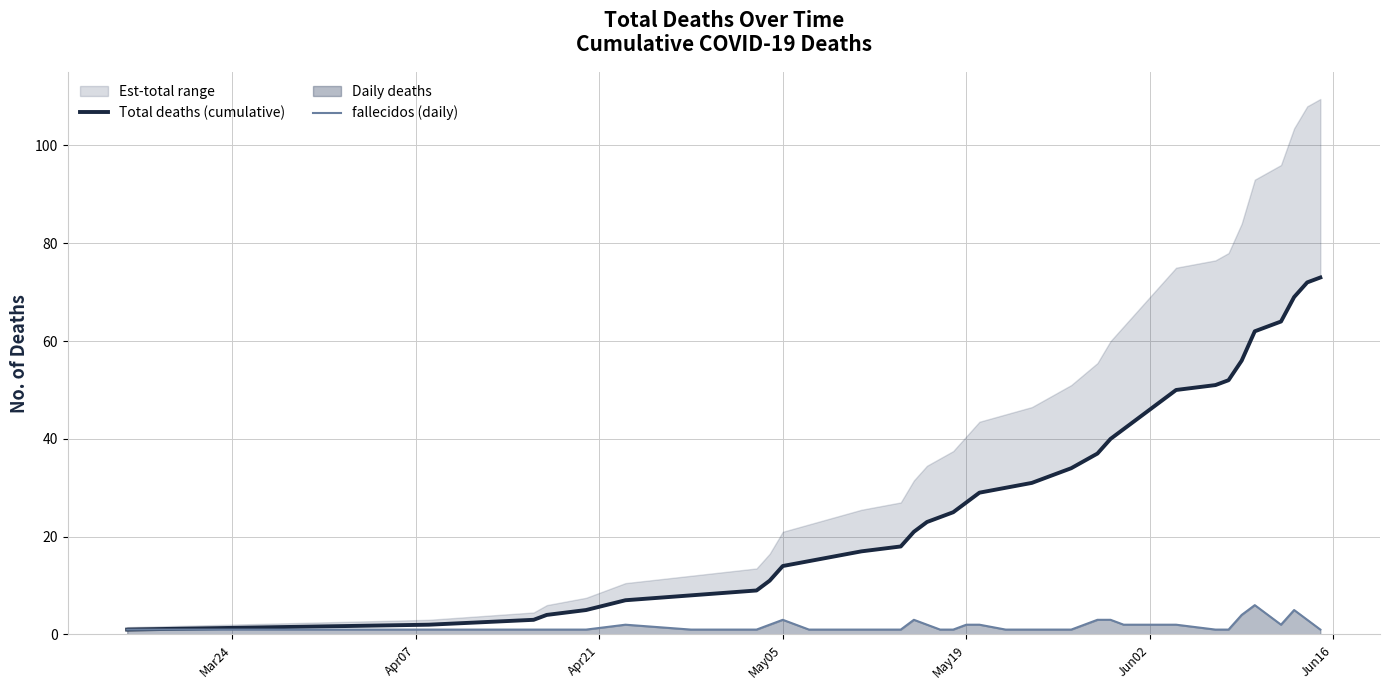

What is the maximum value for fallecidos (daily)?

6